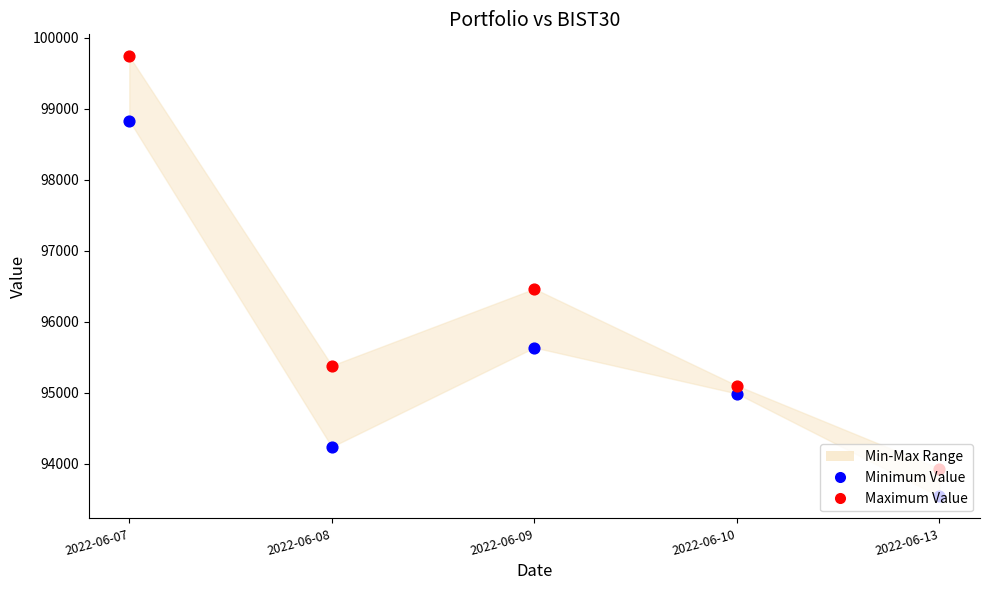

Which series contains the lowest Y value?

Portfolio Value (min)